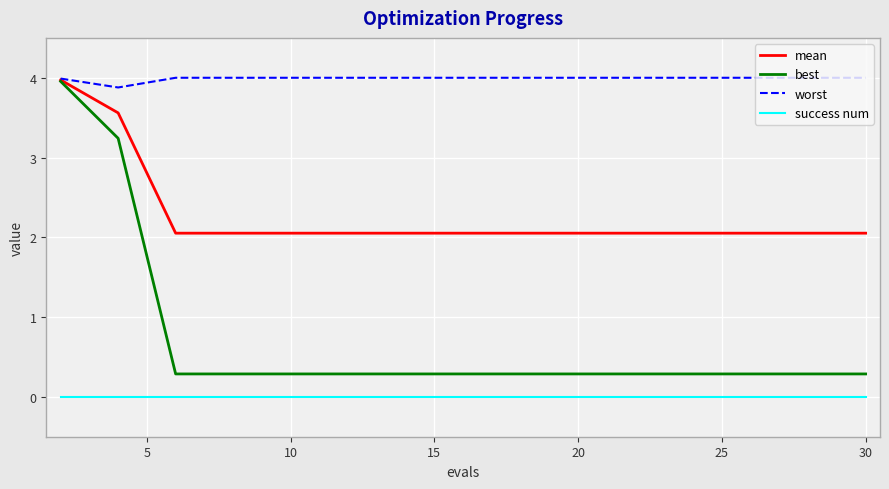

At how many categories does at least one series exceed 0?

16